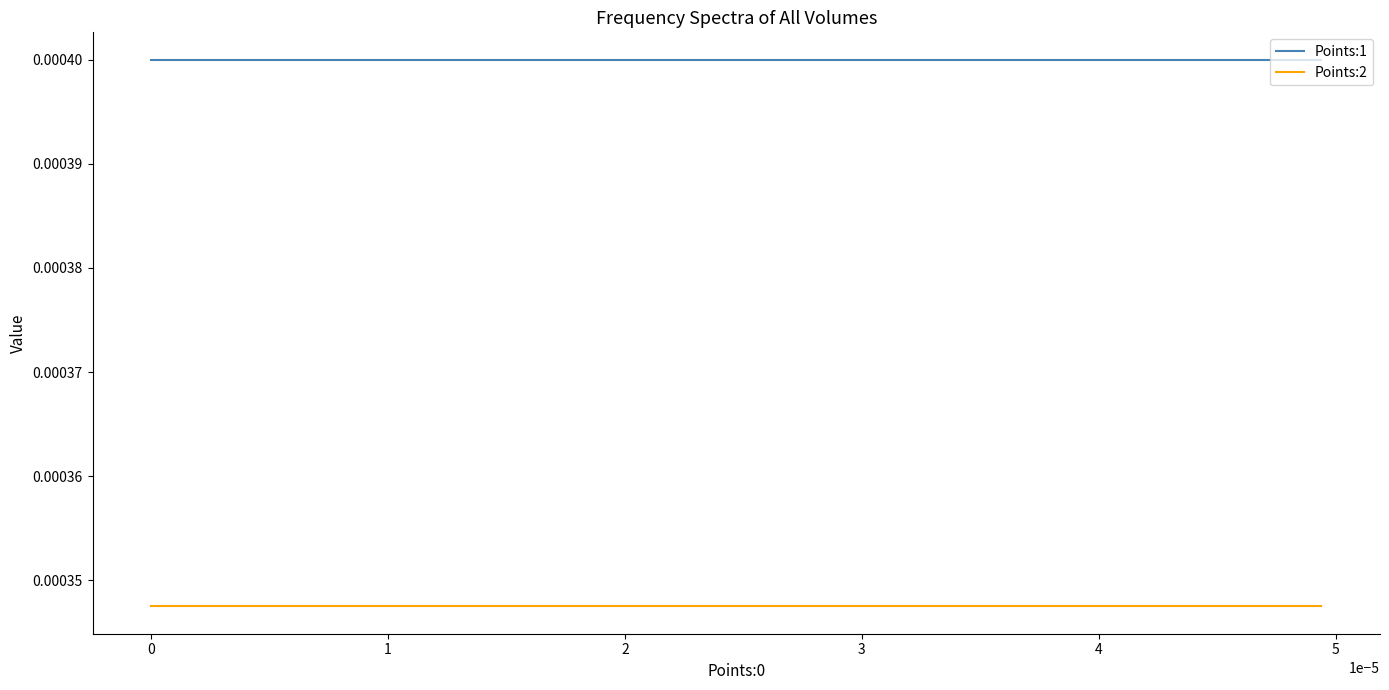

Which series has the largest total across all categories?

Points:1